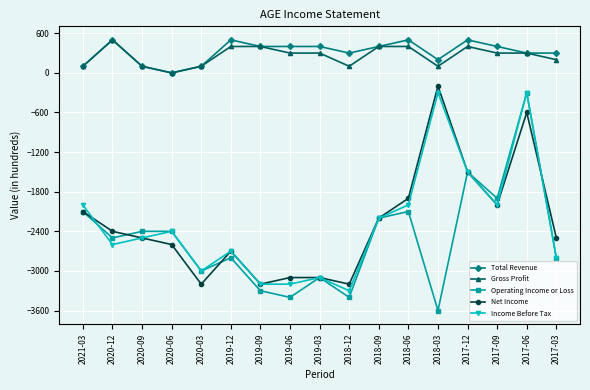

Reading left to right, list all the values displayed in this chart.

Total Revenue: 2021-03=100	2020-12=500	2020-09=100	2020-06=0	2020-03=100	2019-12=500	2019-09=400	2019-06=400	2019-03=400	2018-12=300	2018-09=400	2018-06=500	2018-03=200	2017-12=500	2017-09=400	2017-06=300	2017-03=300
Gross Profit: 2021-03=100	2020-12=500	2020-09=100	2020-06=0	2020-03=100	2019-12=400	2019-09=400	2019-06=300	2019-03=300	2018-12=100	2018-09=400	2018-06=400	2018-03=100	2017-12=400	2017-09=300	2017-06=300	2017-03=200
Operating Income or Loss: 2021-03=-2100	2020-12=-2500	2020-09=-2400	2020-06=-2400	2020-03=-3000	2019-12=-2800	2019-09=-3300	2019-06=-3400	2019-03=-3100	2018-12=-3400	2018-09=-2200	2018-06=-2100	2018-03=-3600	2017-12=-1500	2017-09=-1900	2017-06=-300	2017-03=-2800
Net Income: 2021-03=-2100	2020-12=-2400	2020-09=-2500	2020-06=-2600	2020-03=-3200	2019-12=-2700	2019-09=-3200	2019-06=-3100	2019-03=-3100	2018-12=-3200	2018-09=-2200	2018-06=-1900	2018-03=-200	2017-12=-1500	2017-09=-2000	2017-06=-600	2017-03=-2500
Income Before Tax: 2021-03=-2000	2020-12=-2600	2020-09=-2500	2020-06=-2400	2020-03=-3000	2019-12=-2700	2019-09=-3200	2019-06=-3200	2019-03=-3100	2018-12=-3300	2018-09=-2200	2018-06=-2000	2018-03=-300	2017-12=-1500	2017-09=-2000	2017-06=-300	2017-03=-2800